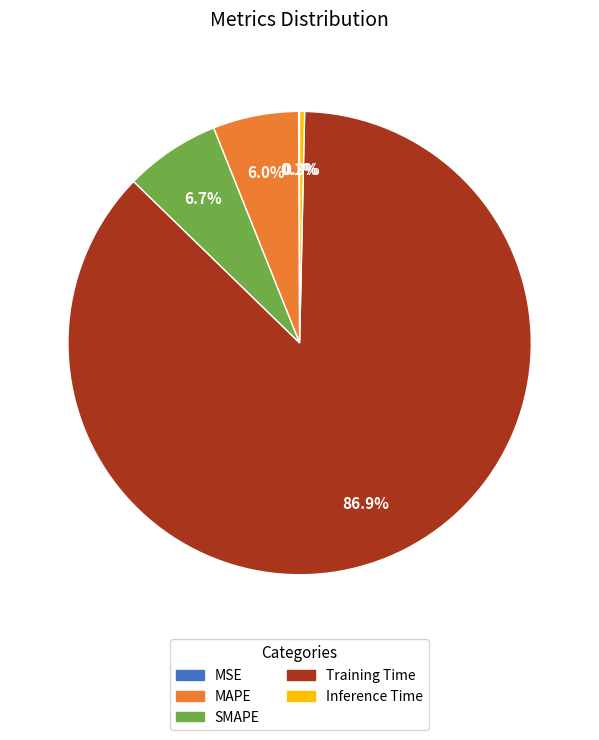

To the nearest percent, what is the average slice percentage?

20%